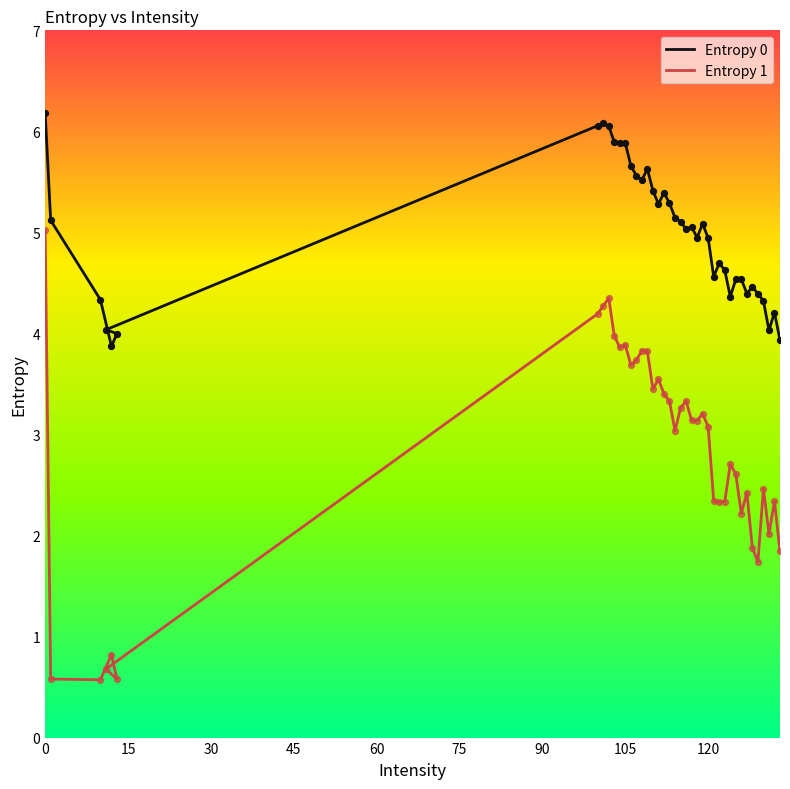

Is the value of Entropy 1 at 90 greater than the value of Entropy 0 at 14?

No